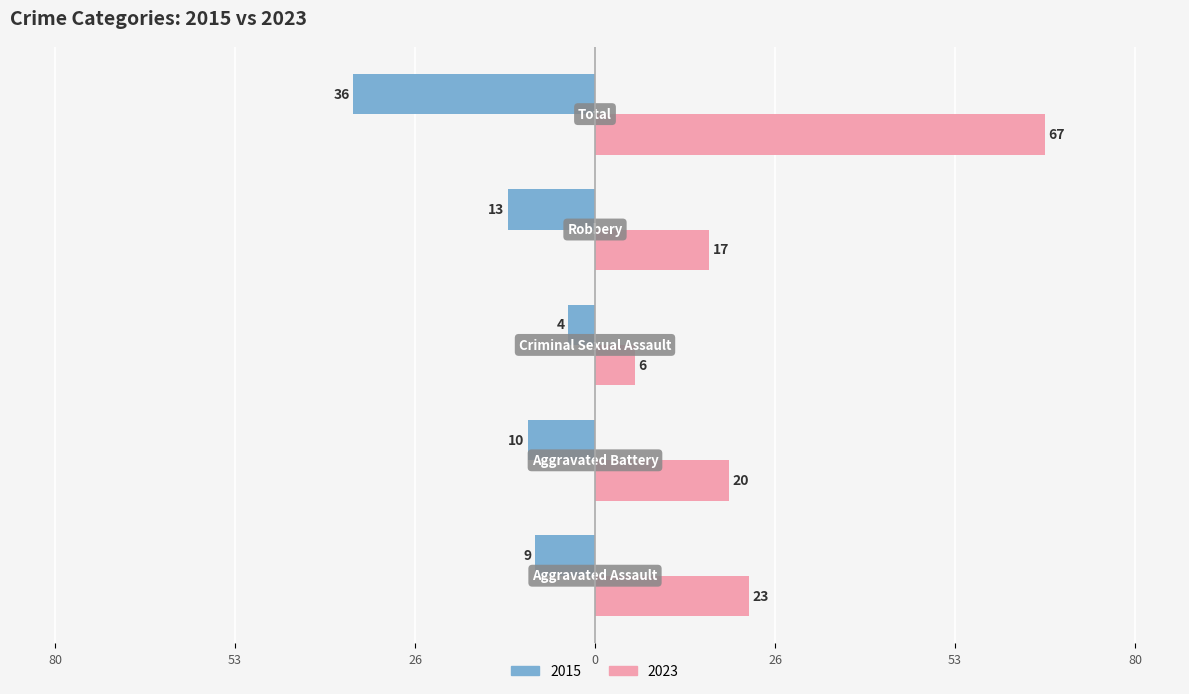

What are all the series names shown in the legend?

2015, 2023